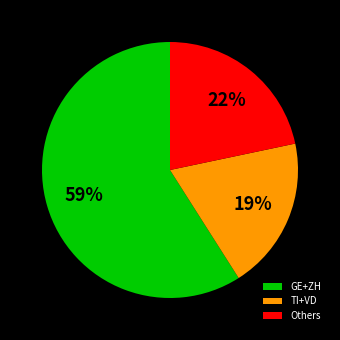

Combined, do GE+ZH and Others account for over 50%?

Yes